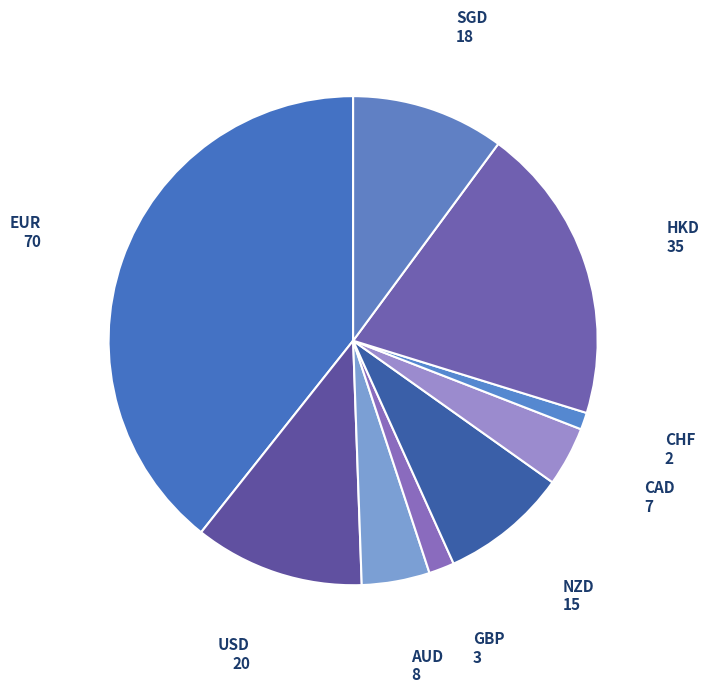

To the nearest percent, what is the average slice percentage?

11%